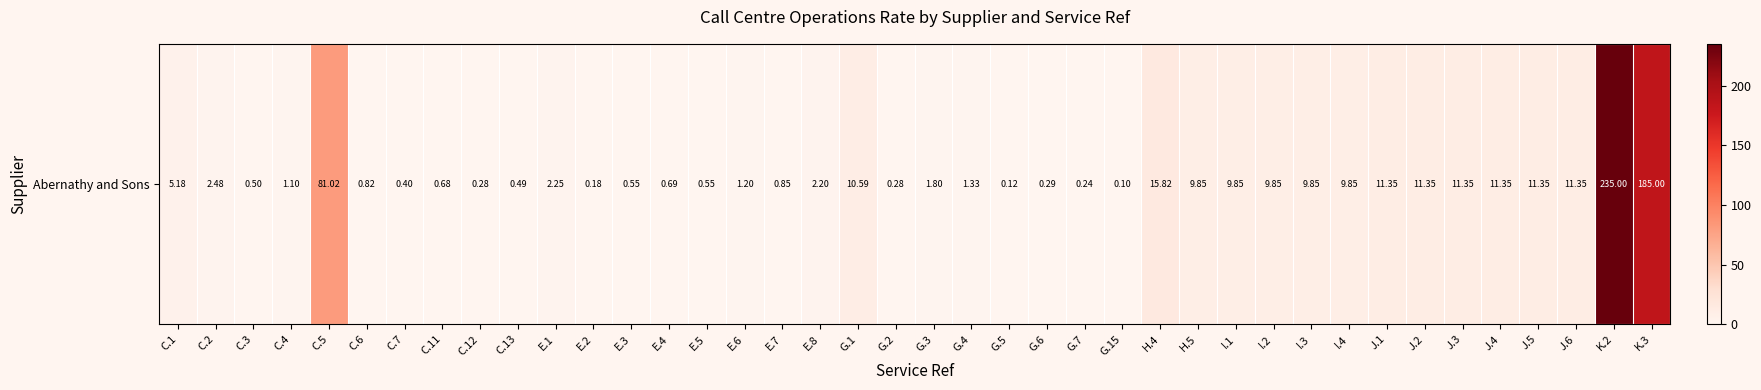

At which label is the value closest to 117?

C.5